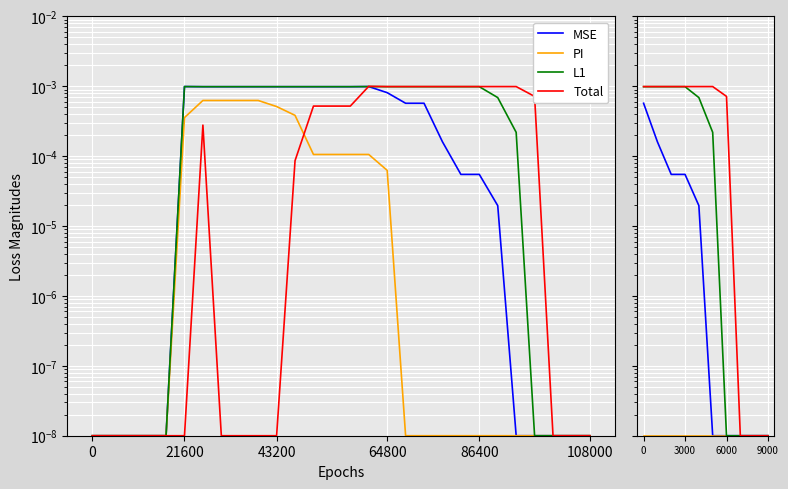

The Total series shows 0.0 at 21600. True or false?

False